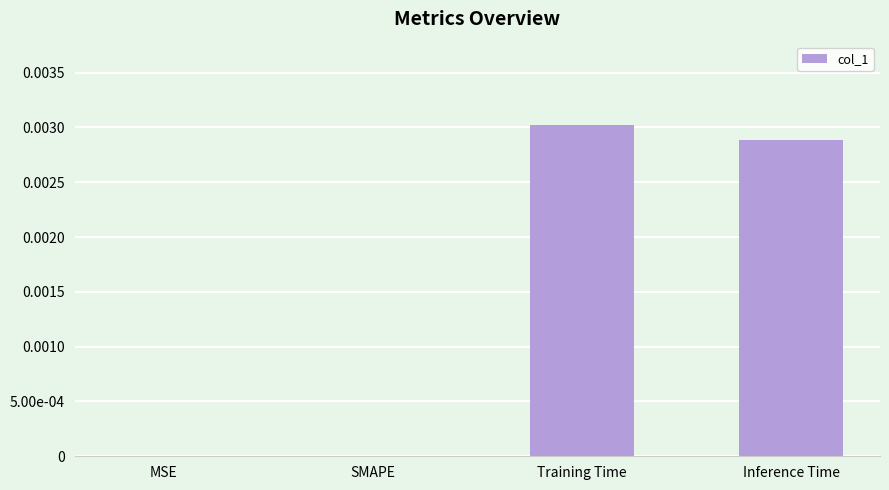

Are the bars horizontal?

No